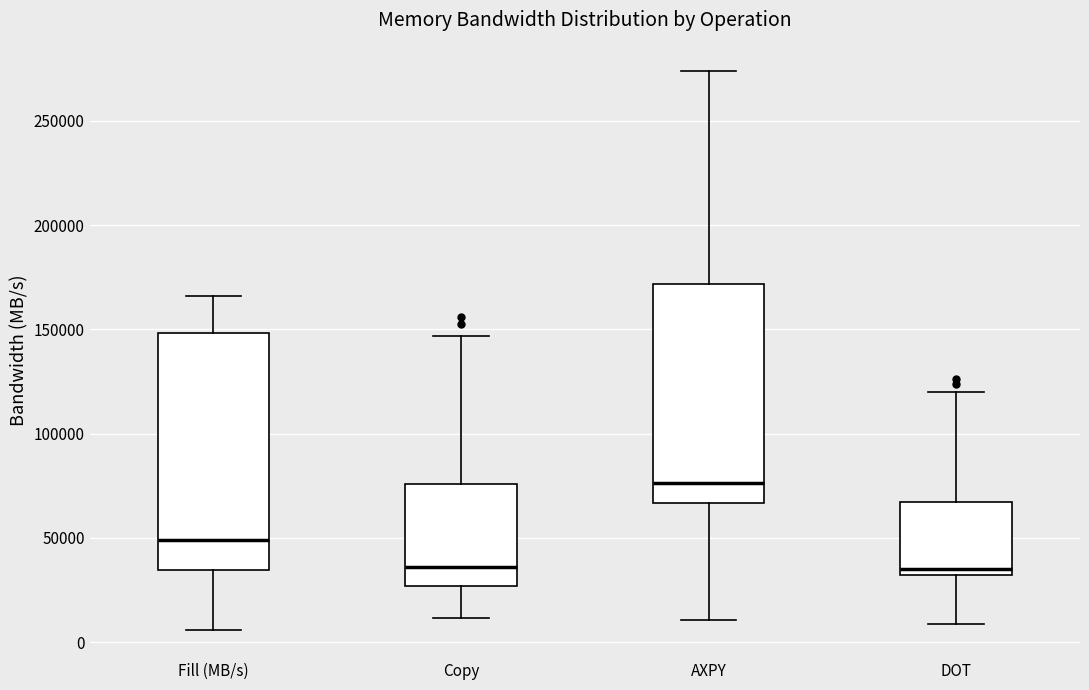

Reading left to right, transcribe this box plot: for each box, give where its median line is, the range the box spans, and where its two whiskers end, as read against the y-axis. The values are not printed on the chart, so give them approximately, as read against the axis.

Fill (MB/s): median 50000, box 35000 to 150000, whiskers 5000 to 165000
Copy: median 35000, box 25000 to 75000, whiskers 10000 to 145000
AXPY: median 75000, box 65000 to 170000, whiskers 10000 to 275000
DOT: median 35000, box 30000 to 65000, whiskers 10000 to 120000